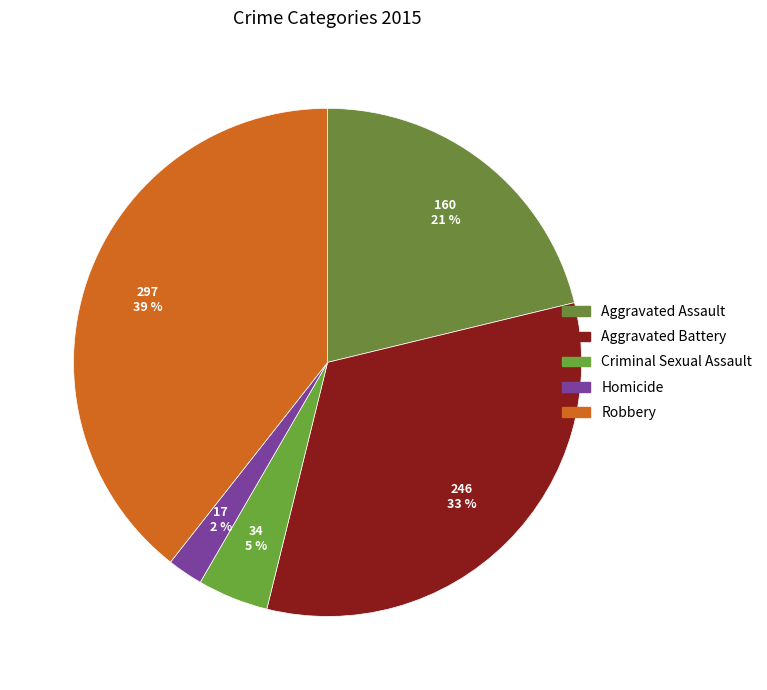

Count the number of slices in the pie.

5